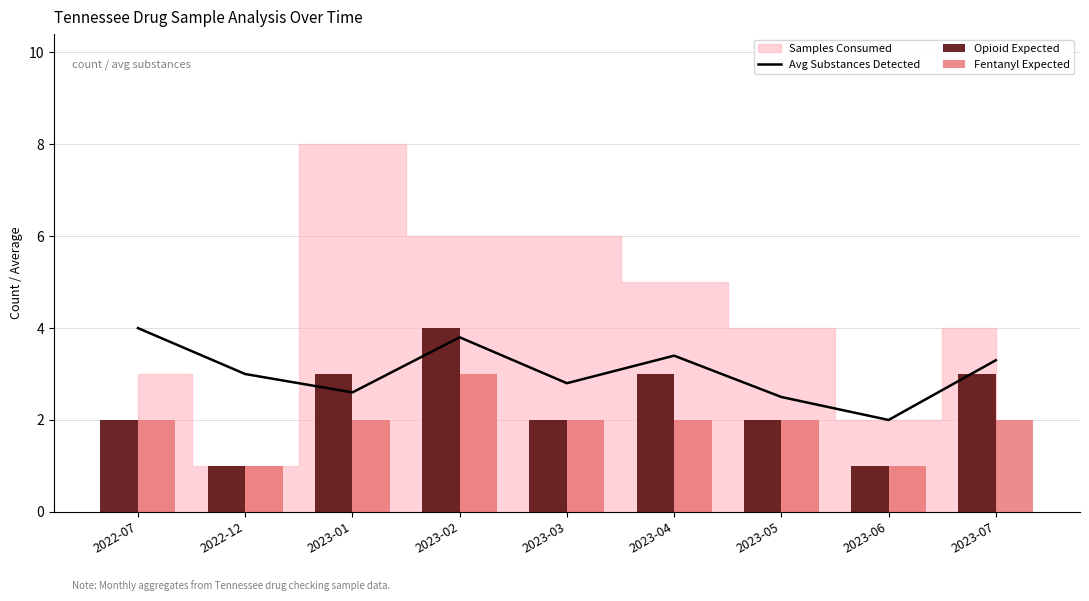

What is the difference between the maximum and minimum values in the Fentanyl Expected series?

2.0